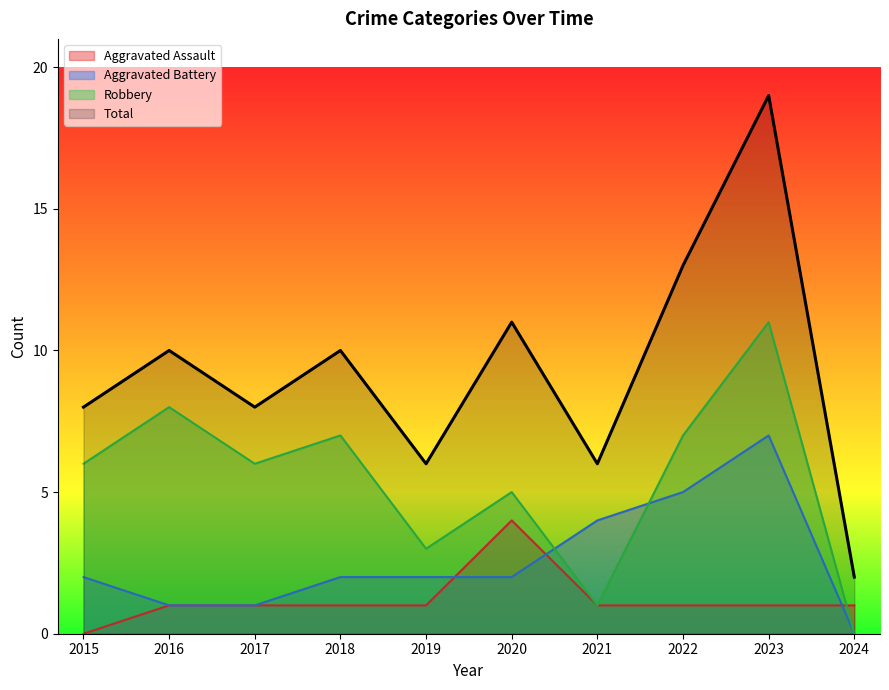

What value does the Total series have at 2022, to the nearest 5?

15